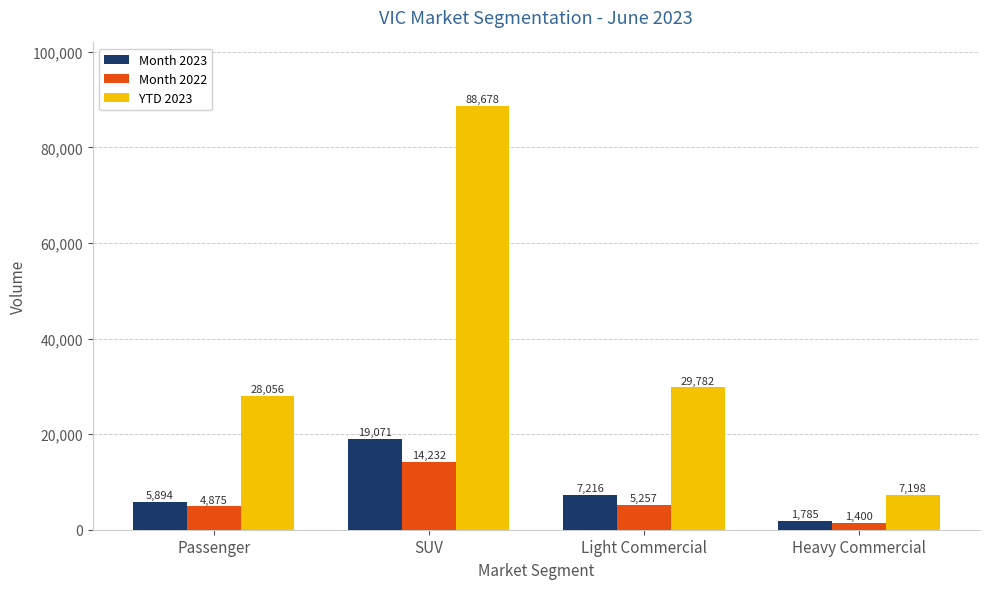

Which series changed the most between Light Commercial and Heavy Commercial?

YTD 2023